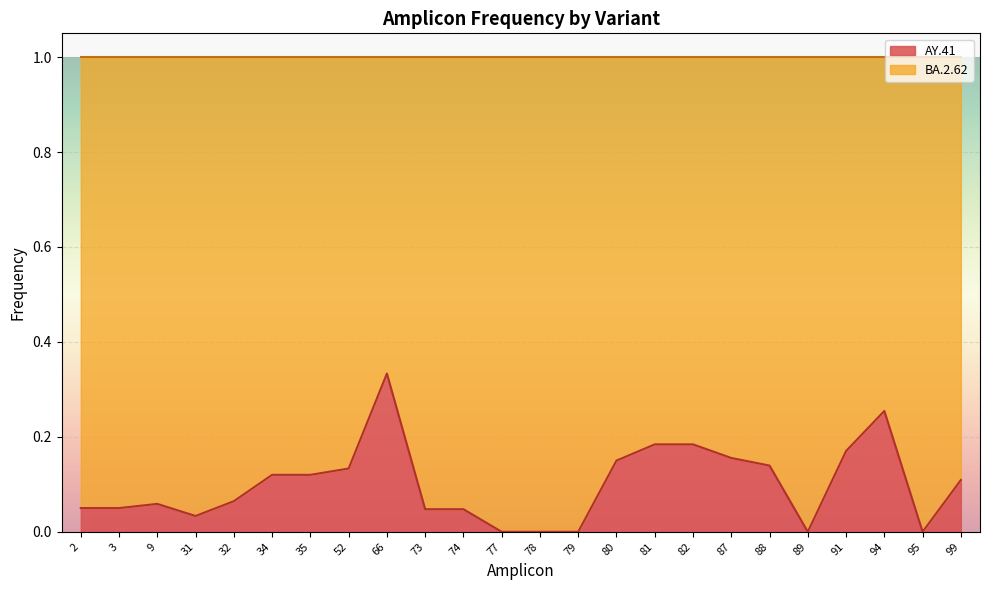

At which label is the value closest to 0?

77